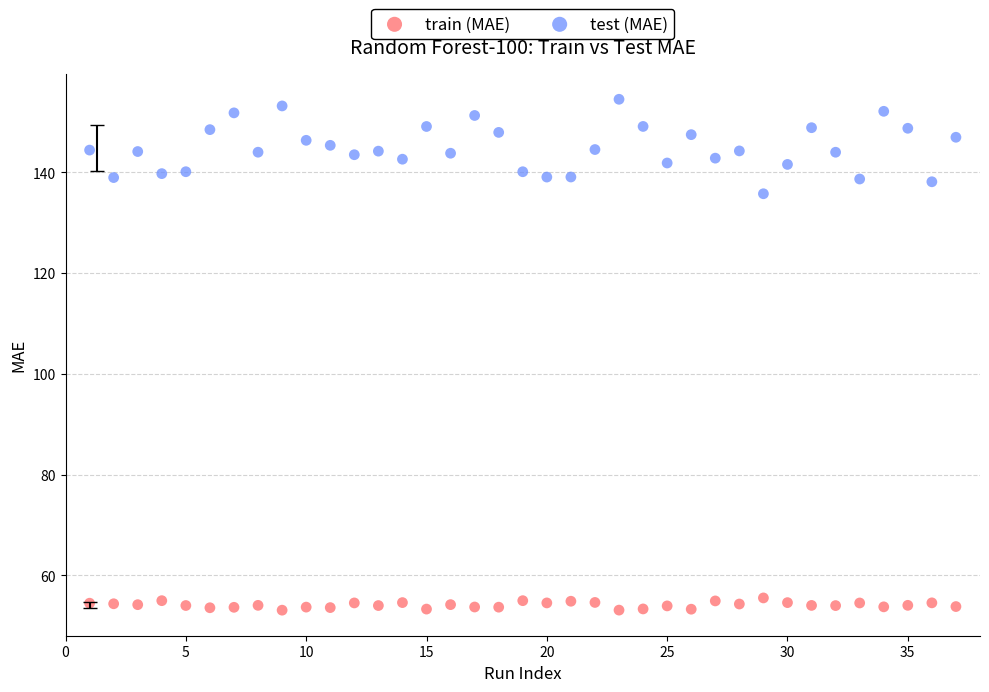

Across all data points, what is the range of Y values (max minus min)?

101.3